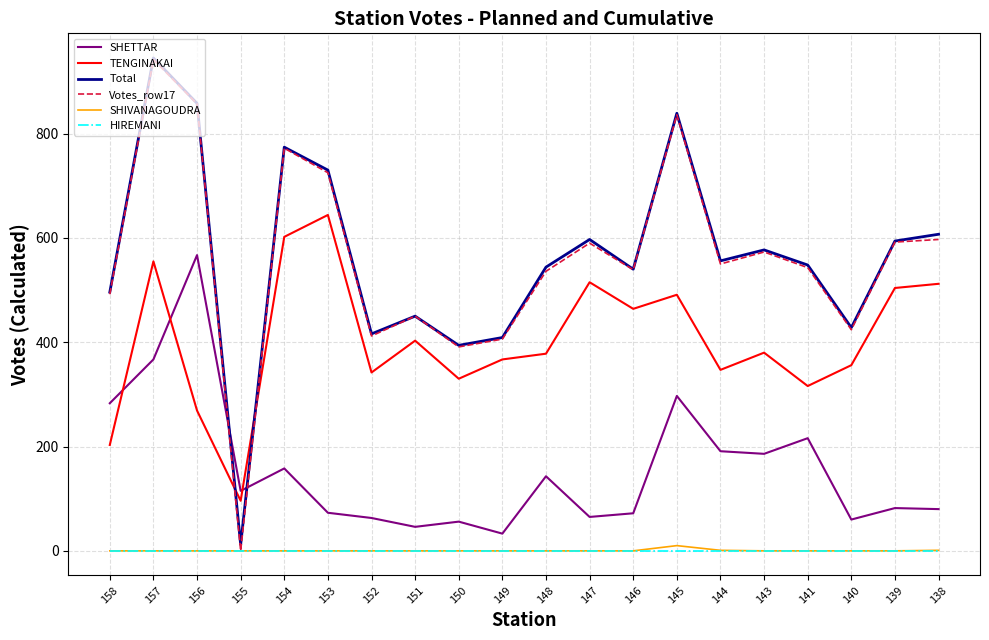

At how many categories does at least one series exceed 24?

20